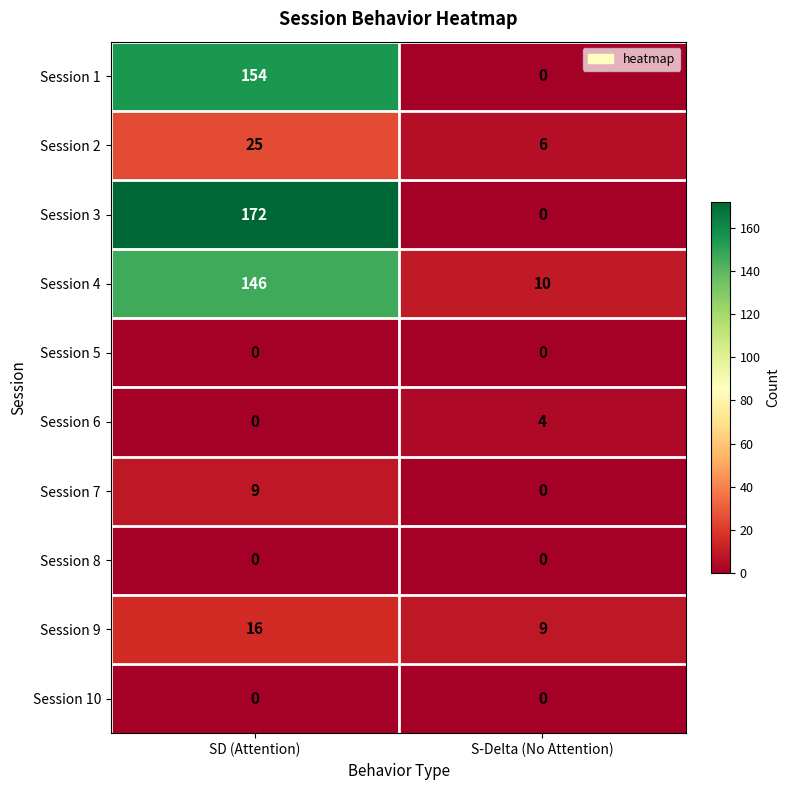

What is the sum of the Session 7 values at S-Delta (No Attention) and SD (Attention)?

9